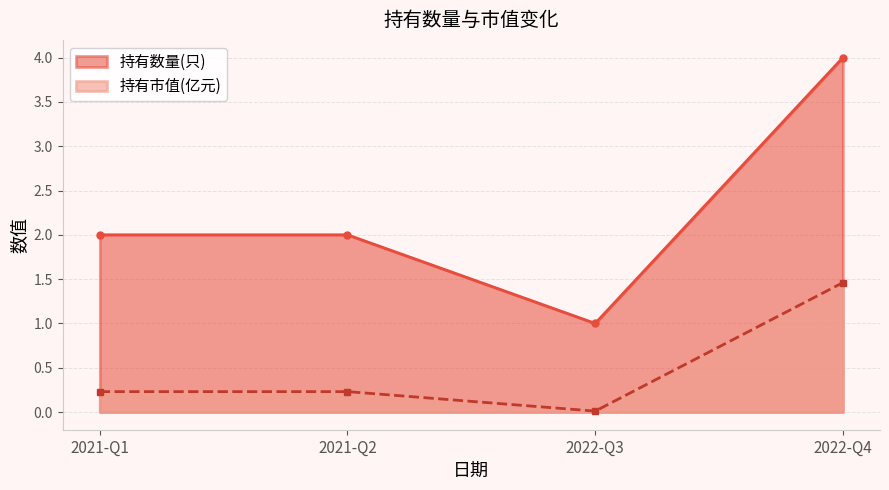

At which category is the sum across all series the highest?

2022-Q4